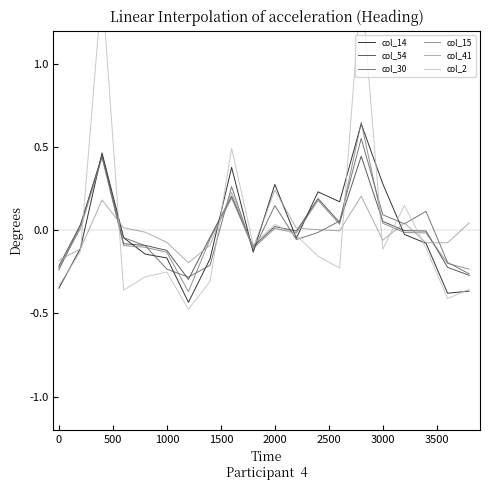

What is the difference between the maximum and minimum values in the col_15 series?

1.0